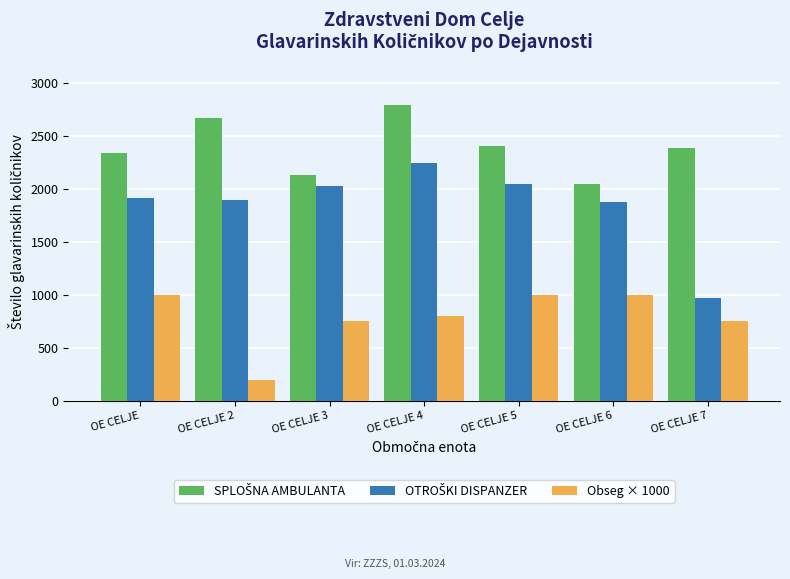

At how many categories does at least one series exceed 1880?

7